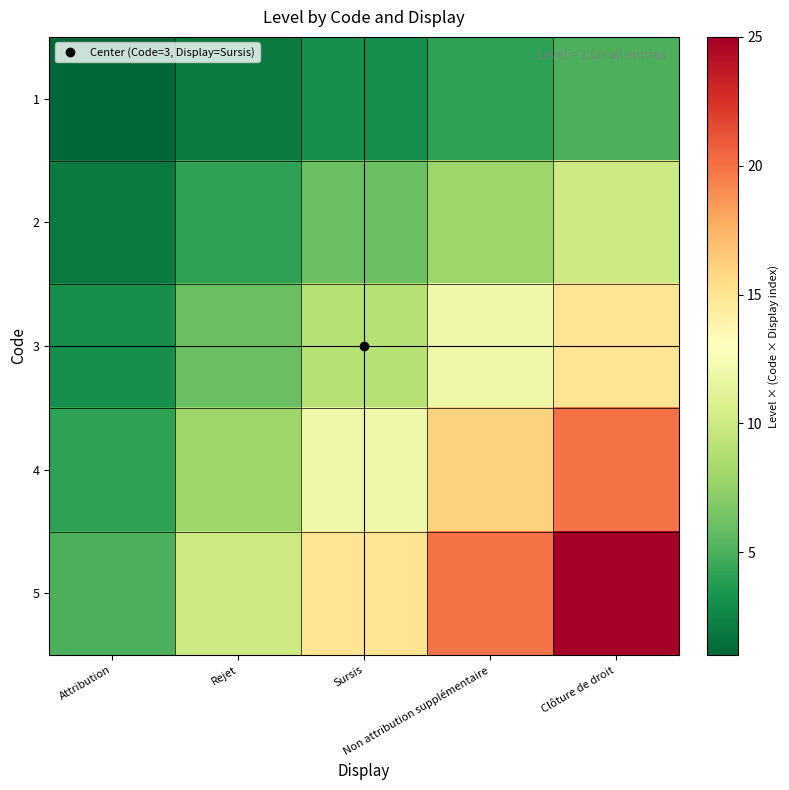

What is the minimum value shown in the chart?

1